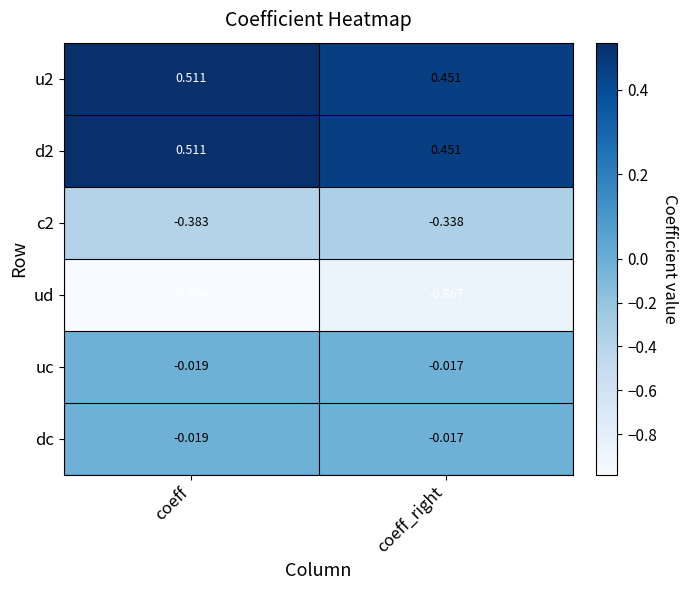

Which series has the largest range (max minus min)?

ud